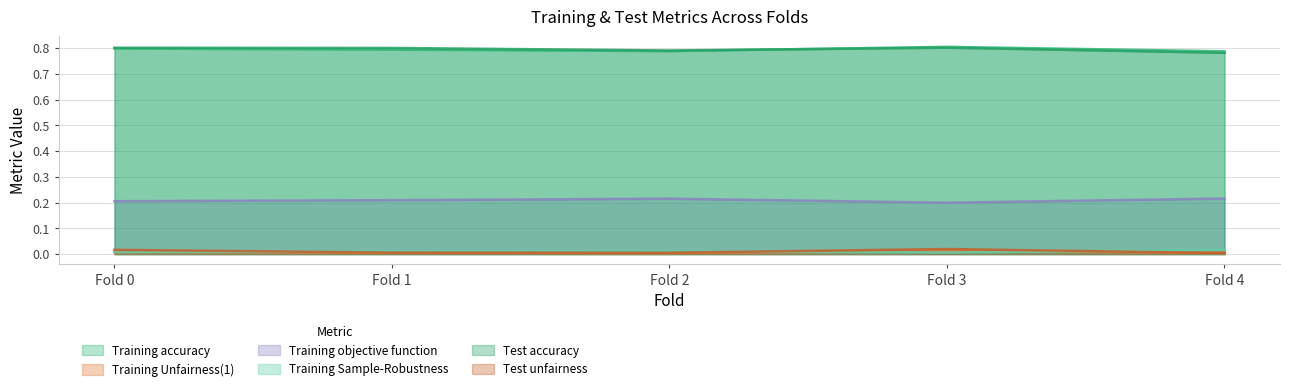

Which series has the largest total across all categories?

Test accuracy